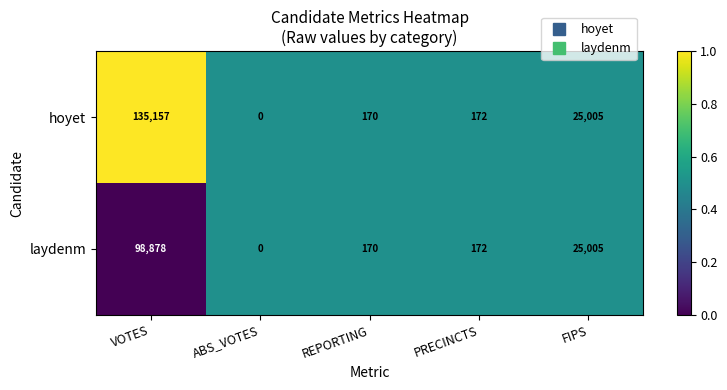

Which series has the largest range (max minus min)?

hoyet